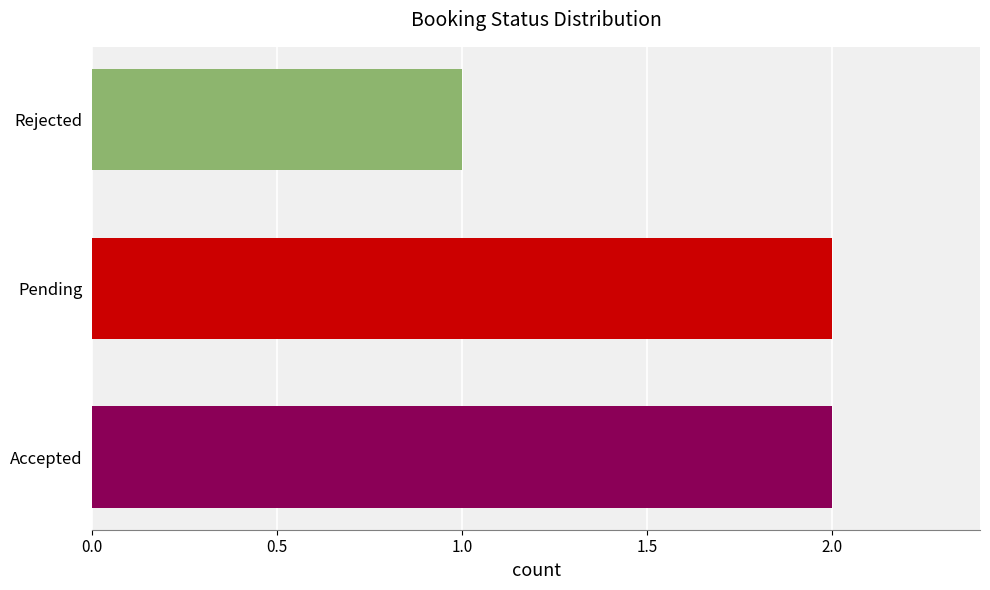

Is it true that the value at Accepted is 3?

False